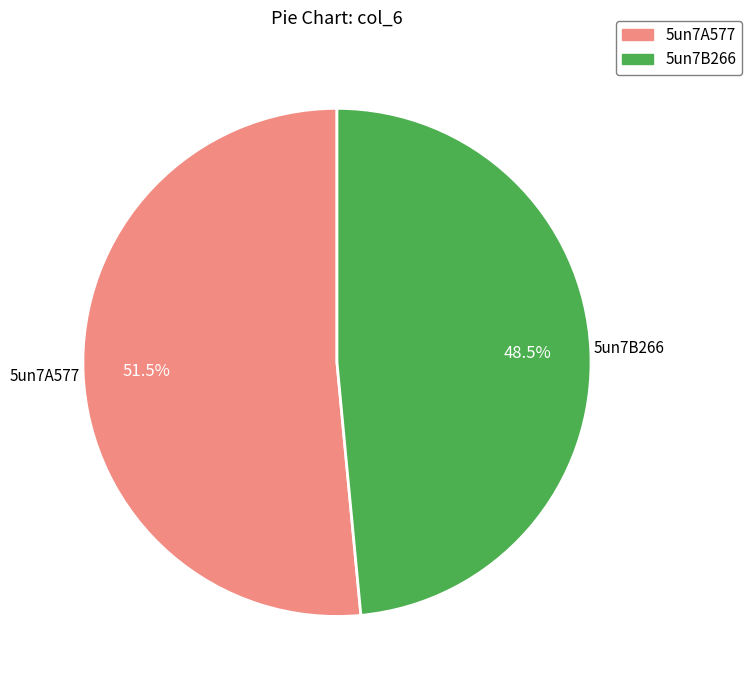

To the nearest percent, what is the difference between the largest and smallest slice percentages?

3%